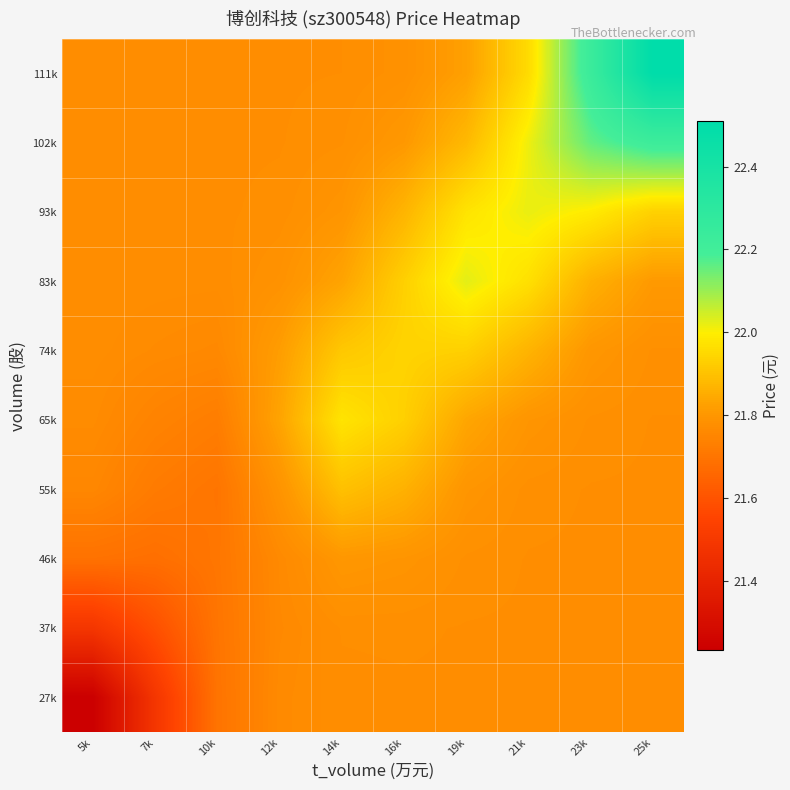

Reading right to left, what are all the values shown in this chart?

27k: 25k=21.8	23k=21.8	21k=21.8	19k=21.8	16k=21.8	14k=21.8	12k=21.8	10k=21.7	7k=21.5	5k=21.2
37k: 25k=21.8	23k=21.8	21k=21.8	19k=21.8	16k=21.8	14k=21.8	12k=21.8	10k=21.7	7k=21.6	5k=21.5
46k: 25k=21.8	23k=21.8	21k=21.8	19k=21.8	16k=21.8	14k=21.8	12k=21.8	10k=21.7	7k=21.7	5k=21.7
55k: 25k=21.8	23k=21.8	21k=21.8	19k=21.8	16k=21.9	14k=21.9	12k=21.8	10k=21.7	7k=21.7	5k=21.8
65k: 25k=21.8	23k=21.8	21k=21.8	19k=21.8	16k=21.9	14k=22.0	12k=21.8	10k=21.7	7k=21.7	5k=21.8
74k: 25k=21.8	23k=21.8	21k=21.9	19k=21.9	16k=21.9	14k=21.9	12k=21.8	10k=21.8	7k=21.8	5k=21.8
83k: 25k=21.8	23k=21.9	21k=22.0	19k=22.0	16k=21.9	14k=21.8	12k=21.8	10k=21.8	7k=21.8	5k=21.8
93k: 25k=21.9	23k=22.0	21k=22.0	19k=22.0	16k=21.9	14k=21.8	12k=21.8	10k=21.8	7k=21.8	5k=21.8
102k: 25k=22.2	23k=22.2	21k=22.0	19k=21.9	16k=21.8	14k=21.8	12k=21.8	10k=21.8	7k=21.8	5k=21.8
111k: 25k=22.5	23k=22.2	21k=22.0	19k=21.8	16k=21.8	14k=21.8	12k=21.8	10k=21.8	7k=21.8	5k=21.8